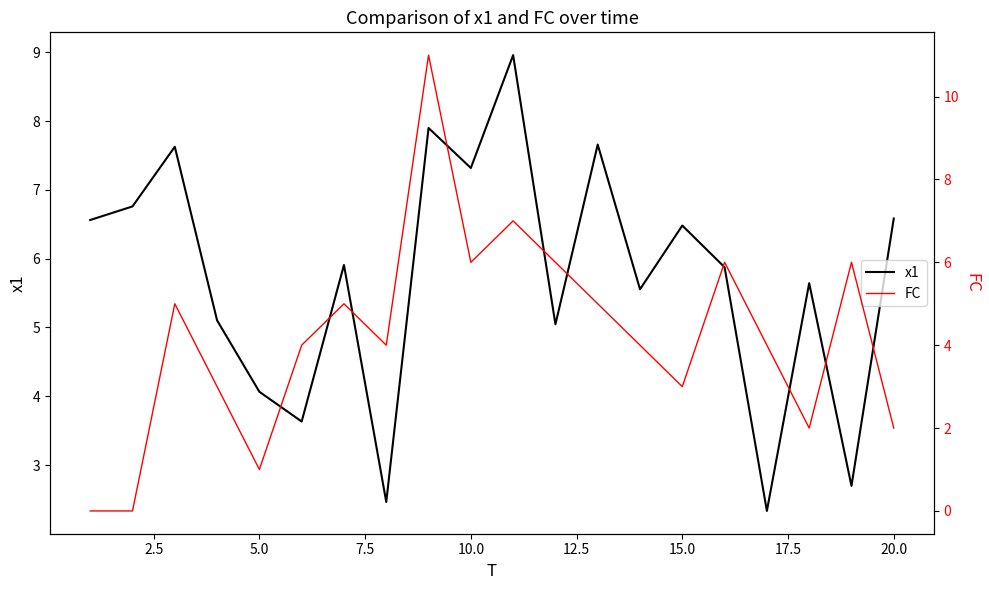

True or false: FC has a value of -6.6 at 2.5.

False